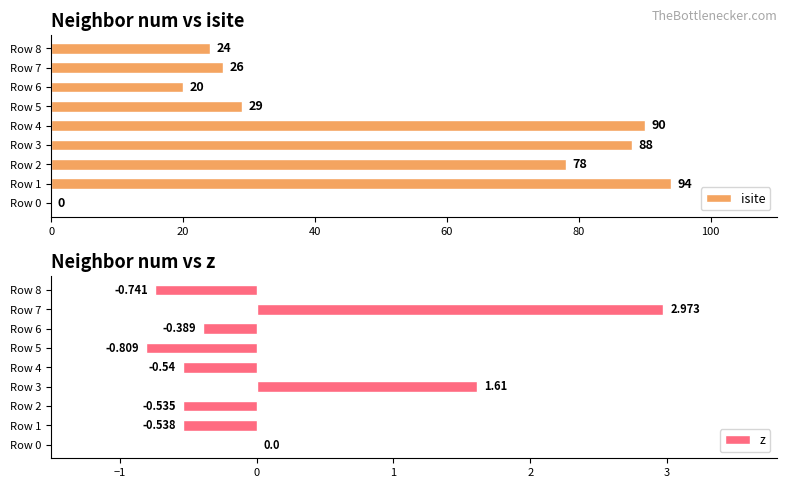

How many positive values does the z series have?

2